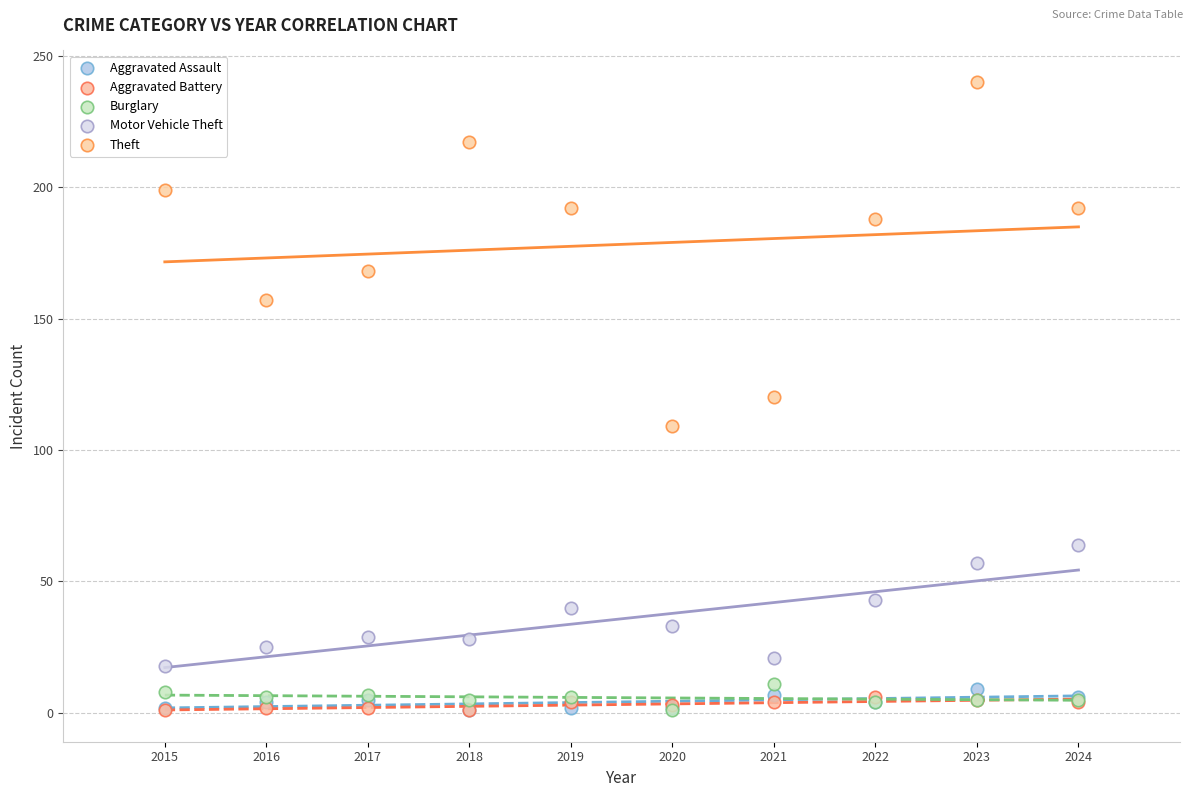

Which series reaches the maximum Y coordinate?

Theft